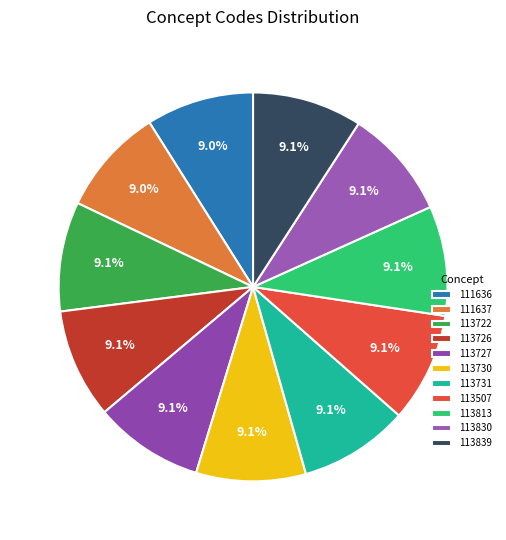

What percentage is the 113507 slice, to the nearest percent?

9%